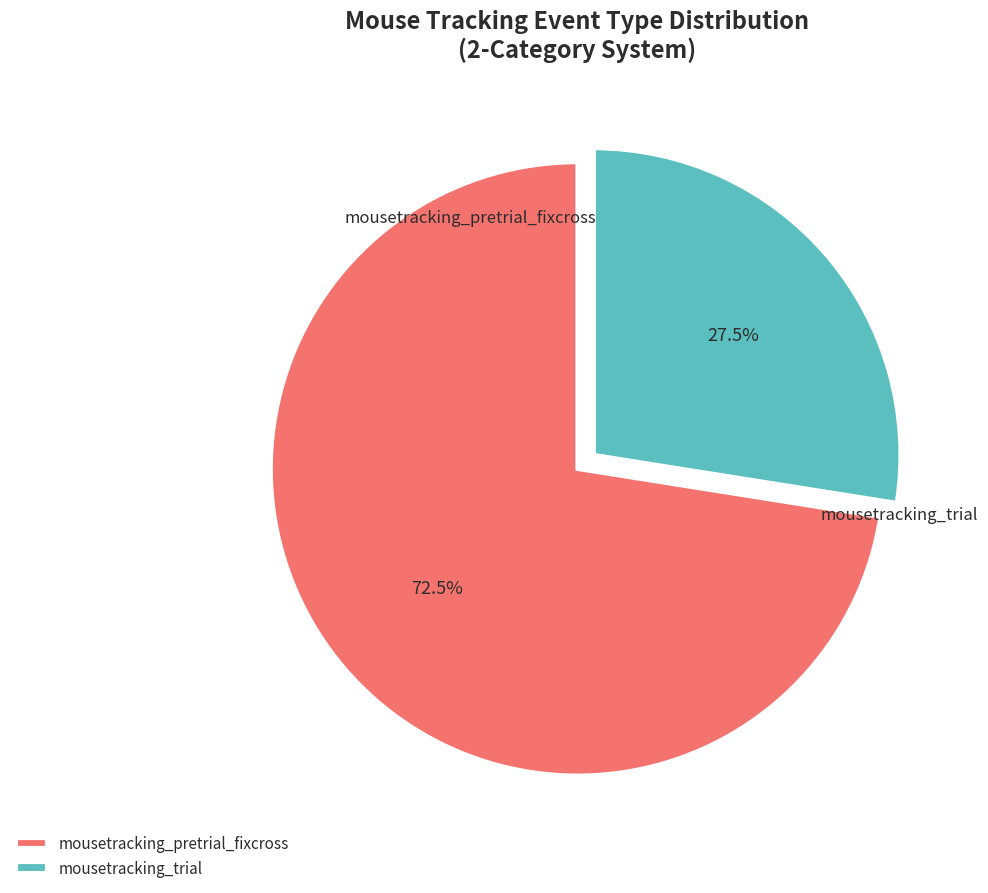

How many slices are in this pie chart?

2